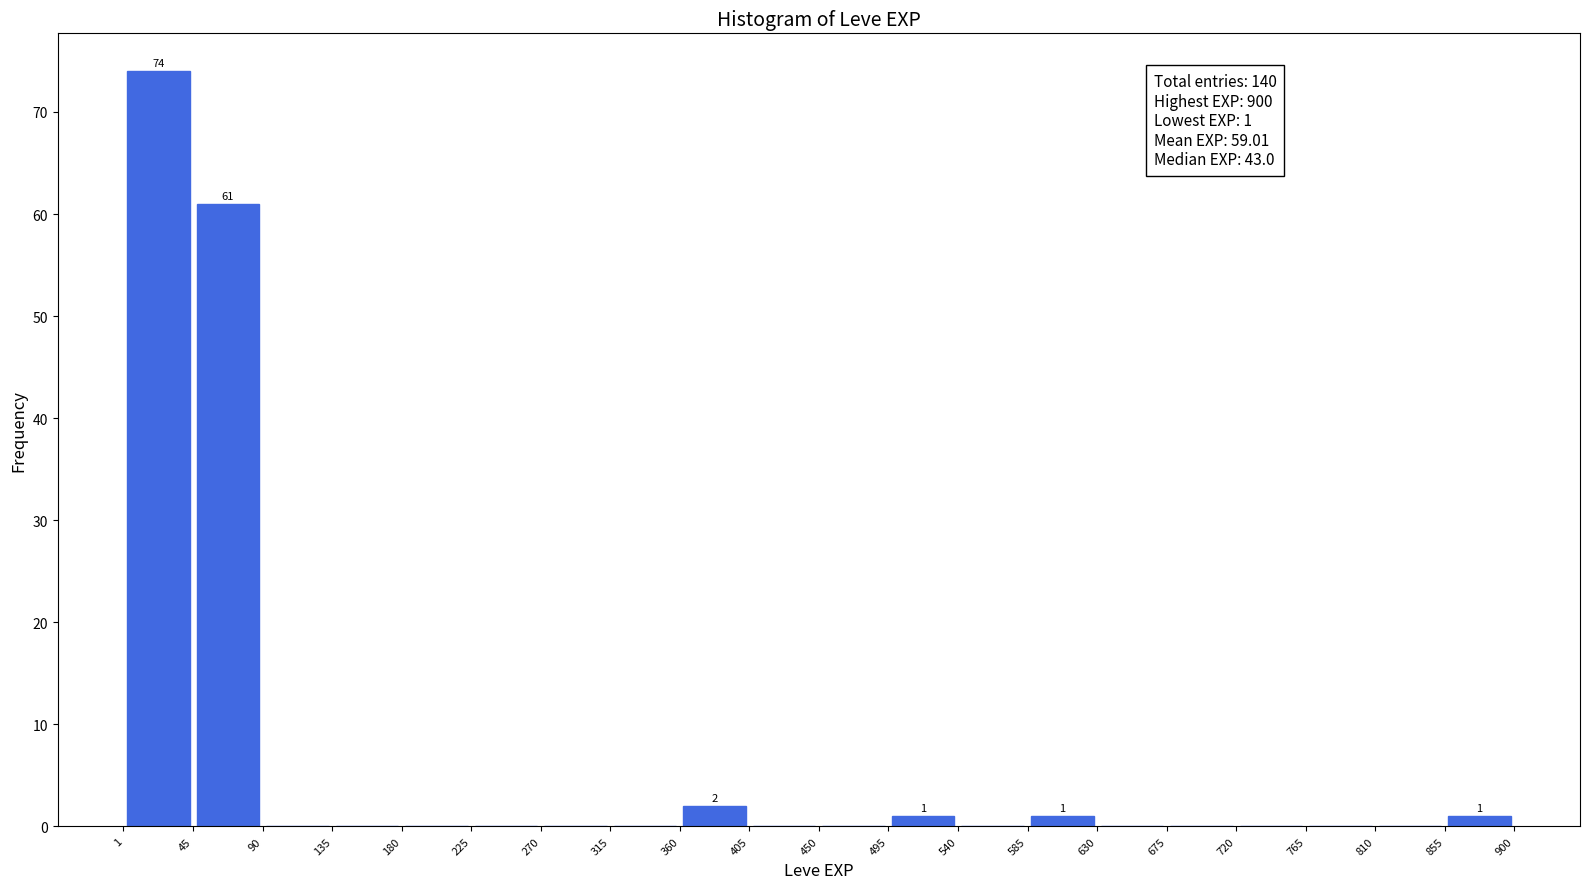

Over which range of the x-axis is the bar tallest?

1 to 45